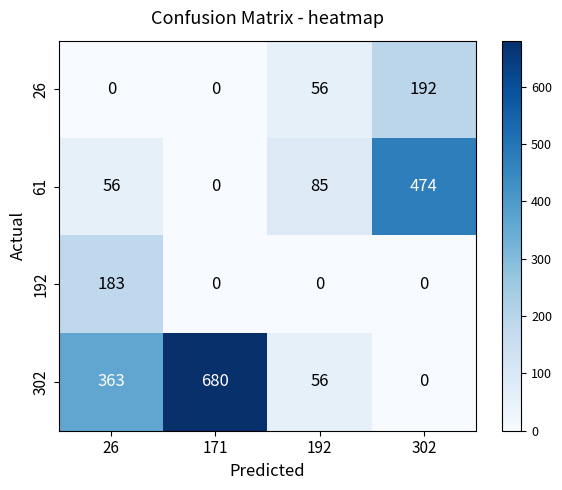

Count the number of data series in this chart.

4